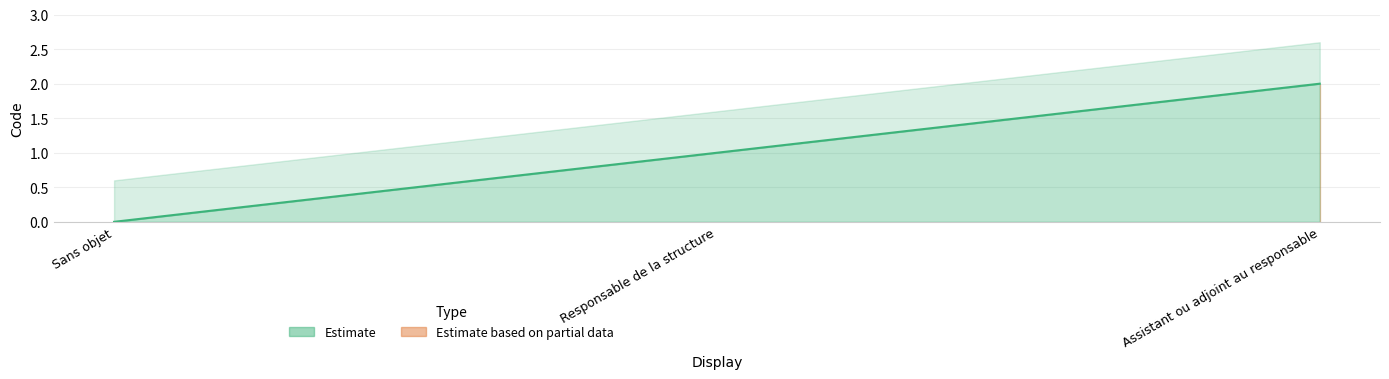

Where does the data first go above 1?

Assistant ou adjoint au responsable